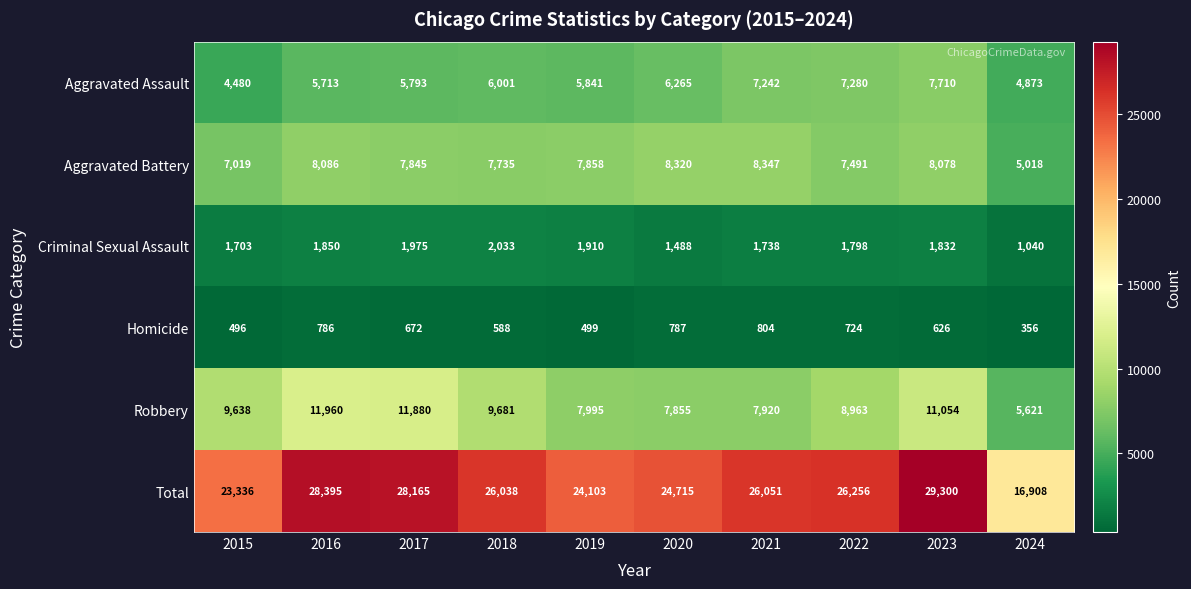

Where is Aggravated Battery nearest to the value 6682?

2015